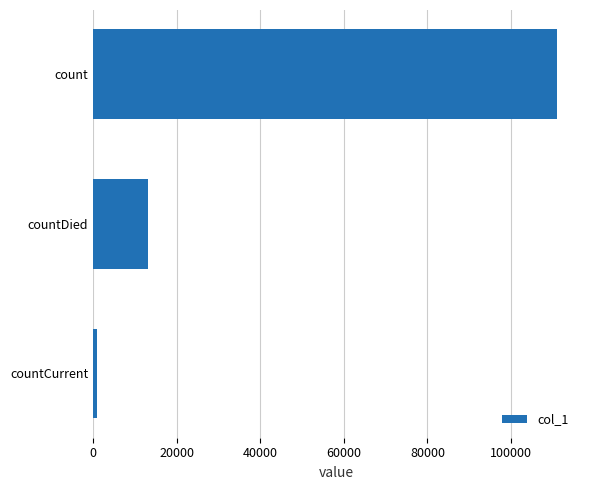

List the labels in order of value, largest first.

count, countDied, countCurrent